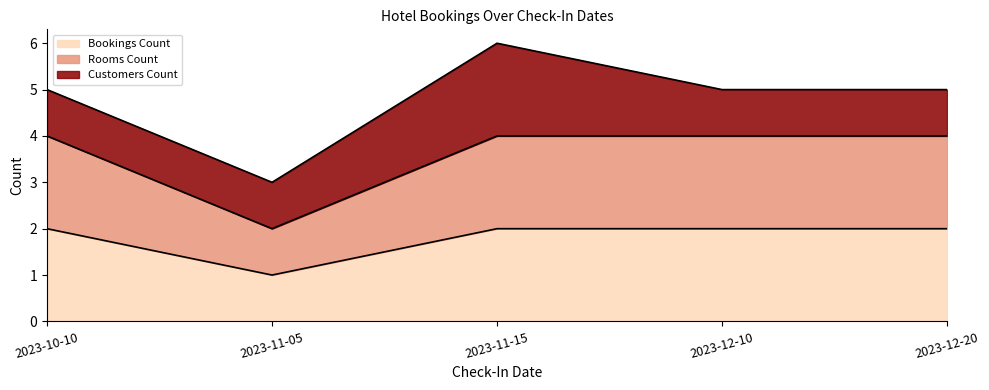

What is the label of the 5th point from the right?

2023-10-10